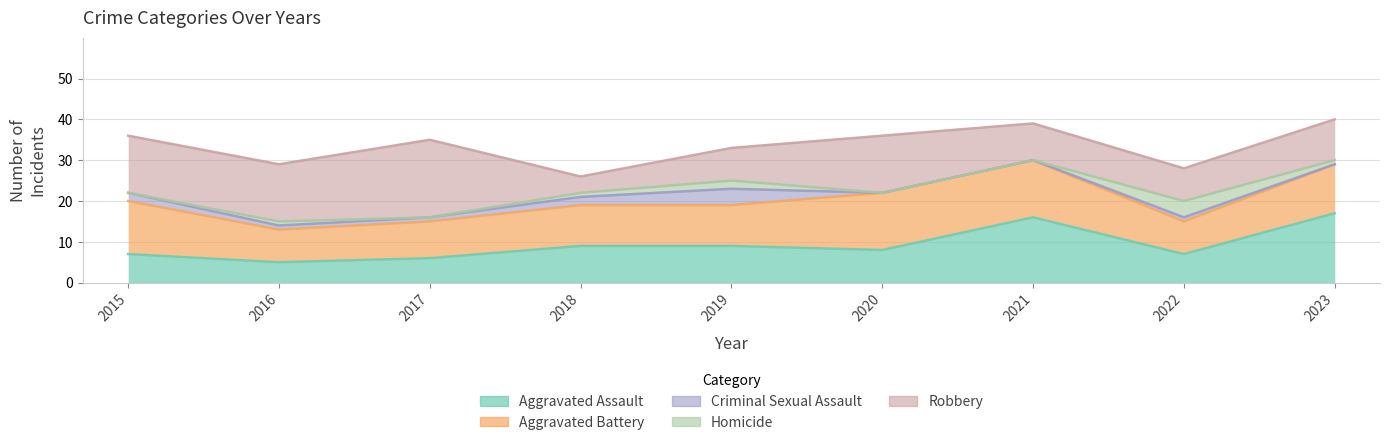

What is the difference between the highest and lowest values at 2017?

19